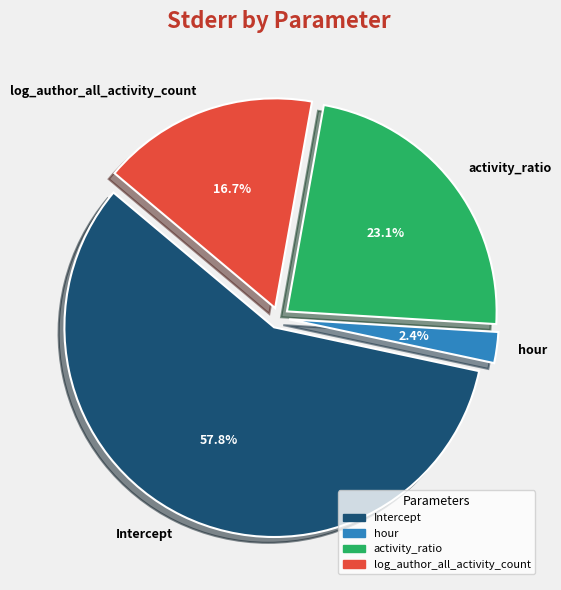

To the nearest percent, what percentage of the pie is hour?

2%